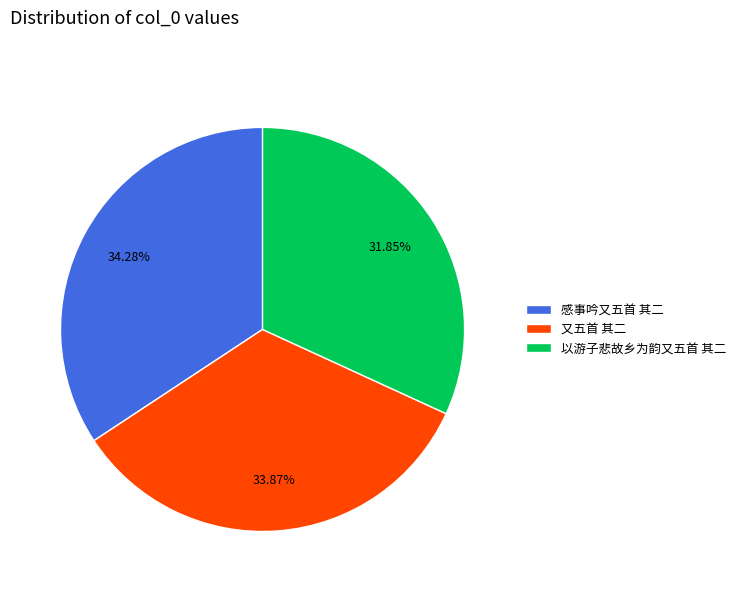

Approximately how many times larger is the value at 又五首 其二 compared to 感事吟又五首 其二?

1.0